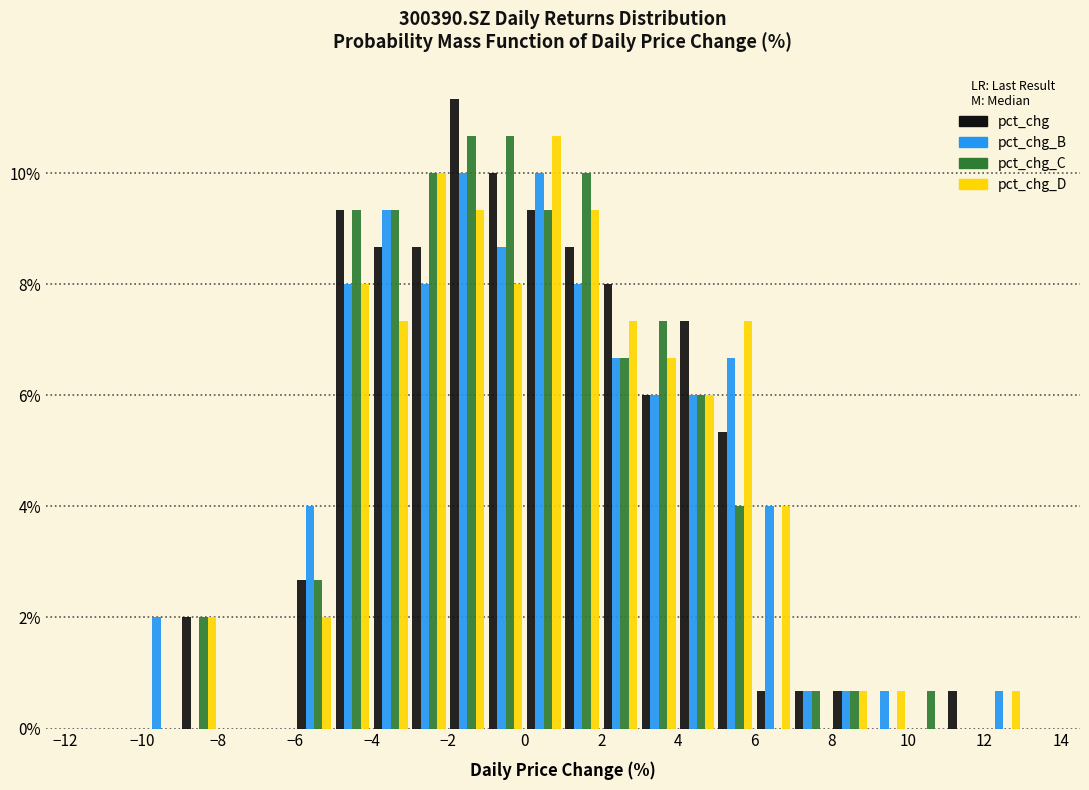

What is the height of the pct_chg_D bar covering 5 to 6 on the x-axis? The values are not printed on the chart, so give them approximately, as read against the axis.

7.4